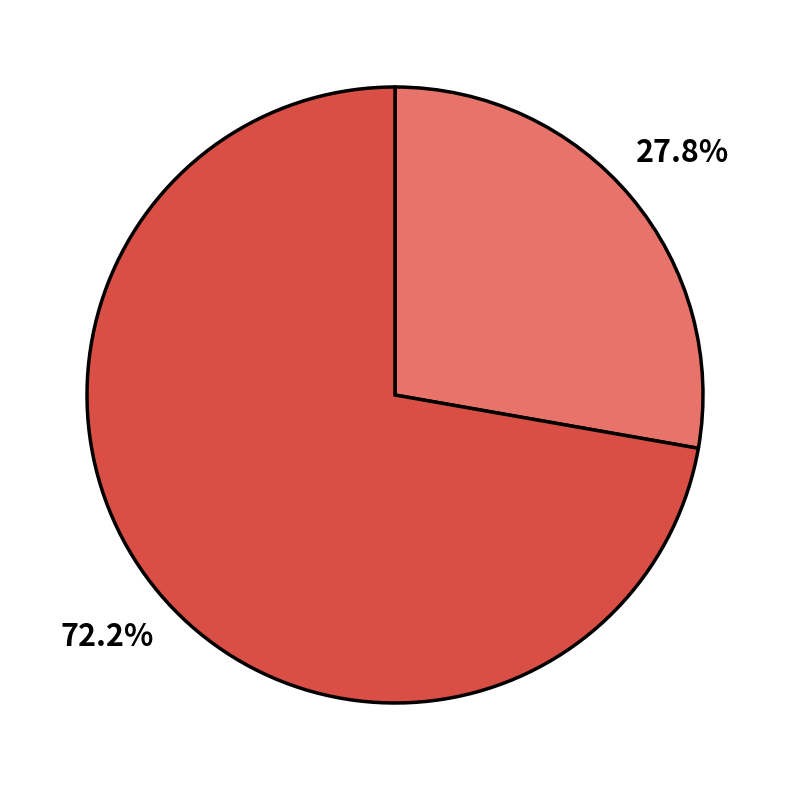

Is there any slice that represents more than half of the pie?

Yes